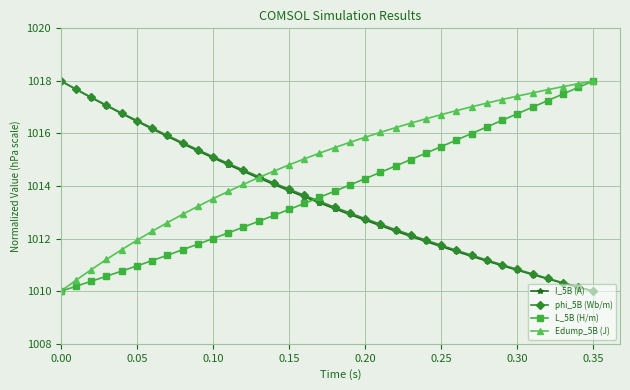

What is the value of the L_5B (H/m) point at the 26th from the left?

1015.5